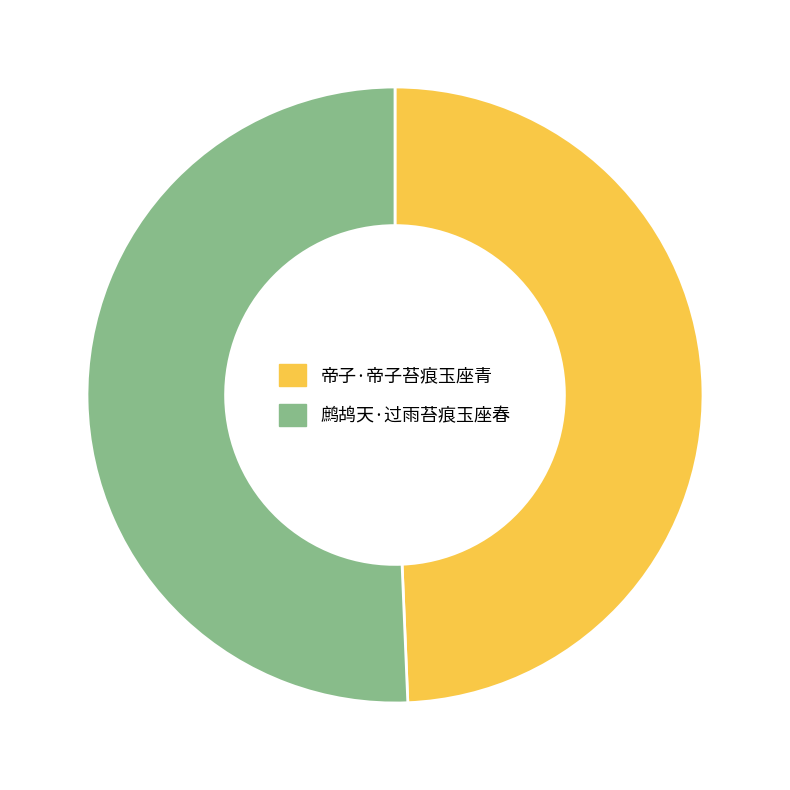

Which category accounts for the majority?

鹧鸪天·过雨苔痕玉座春